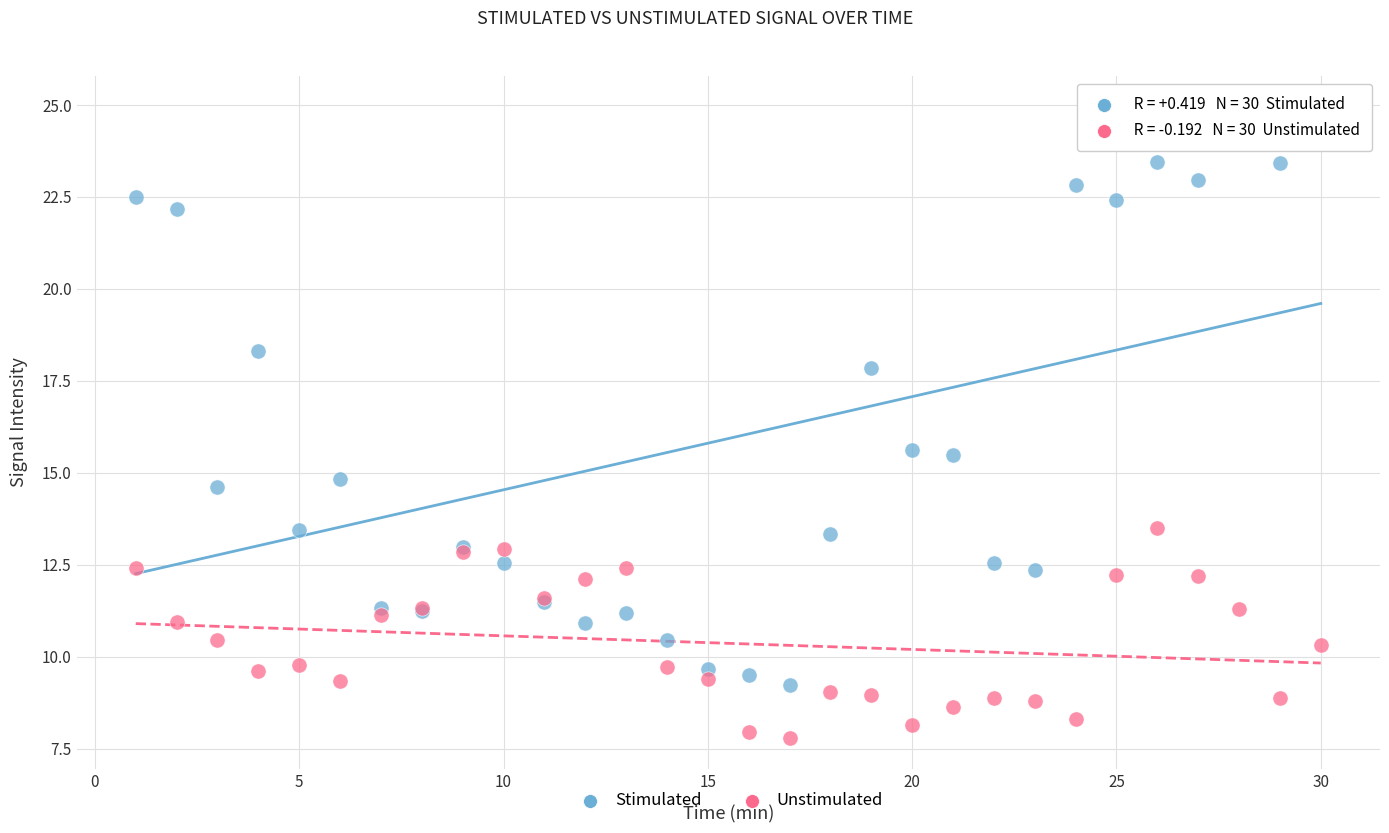

Which series reaches the maximum Y coordinate?

Stimulated